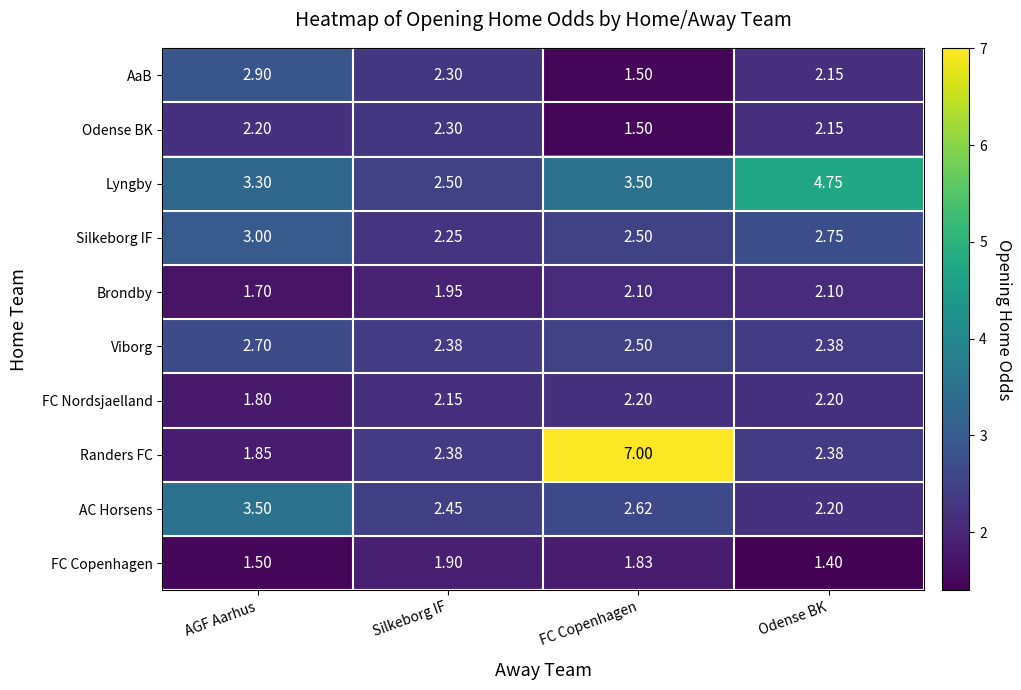

Which category has the highest value across all series?

FC Copenhagen